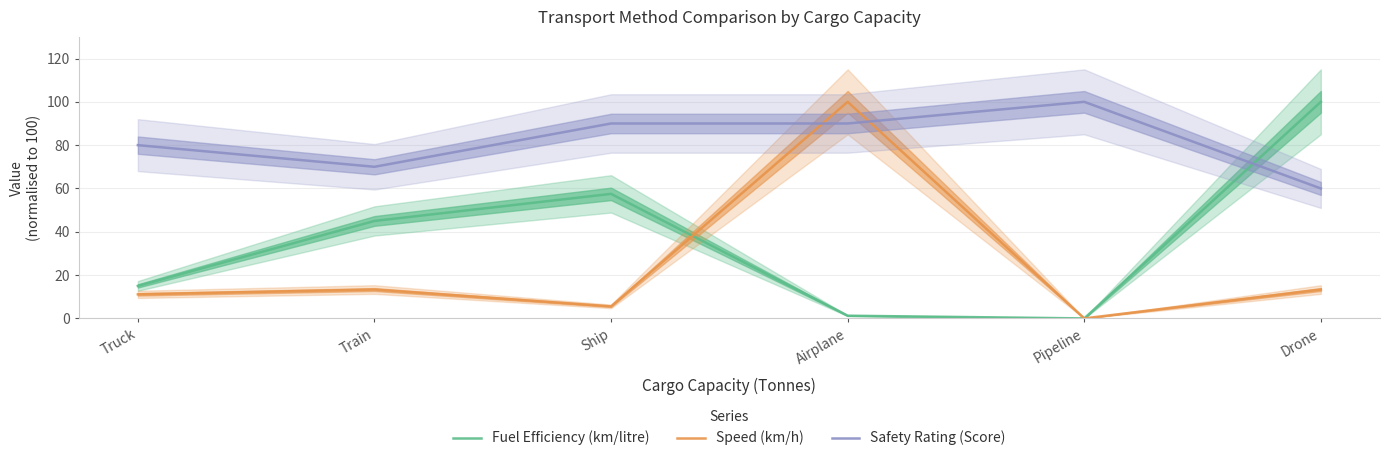

What is the difference between the maximum and minimum values in the Safety Rating (Score) series?

40.0